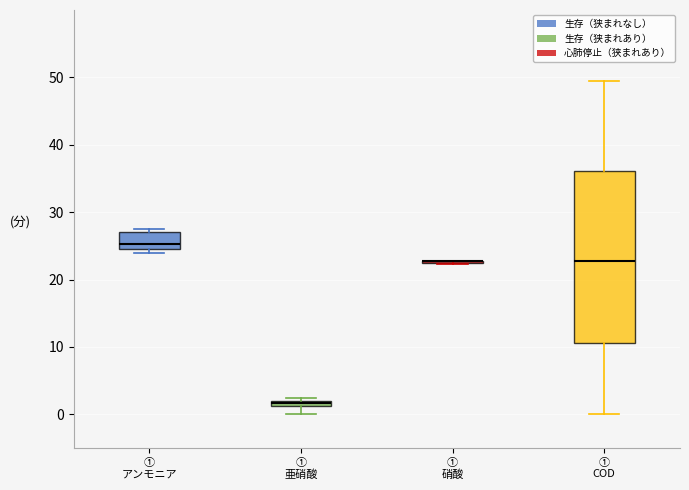

Where does the median line of the box for ① アンモニア sit on the y-axis? The values are not printed on the chart, so give them approximately, as read against the axis.

25